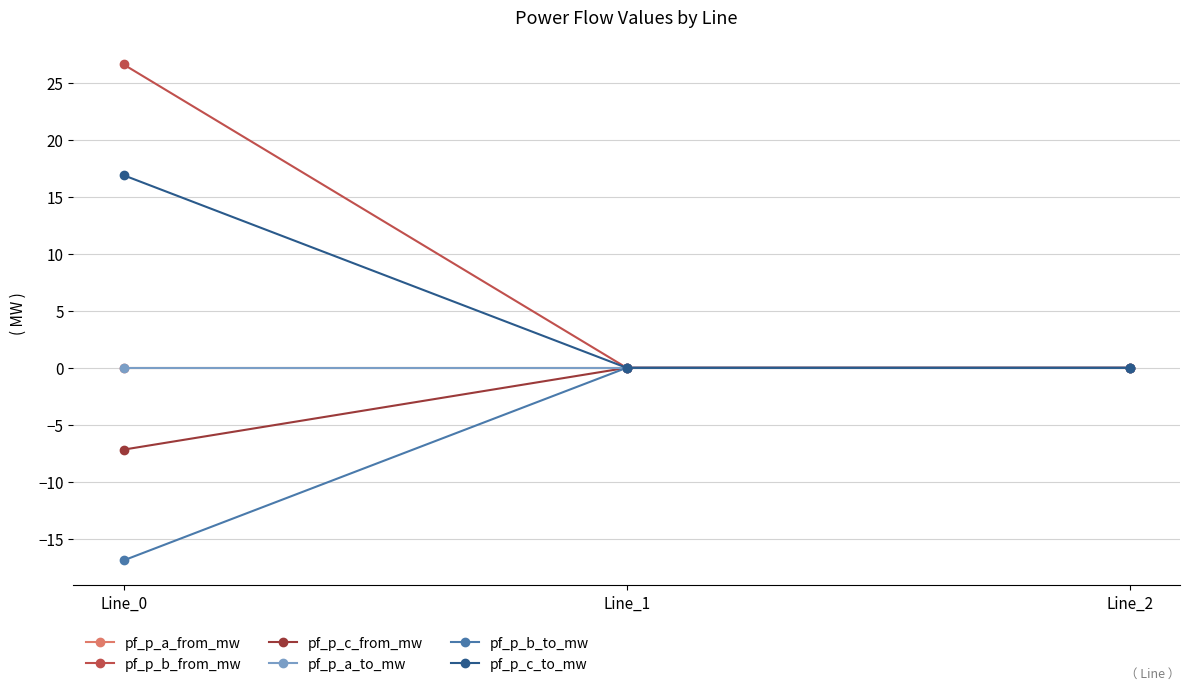

What is the greatest value displayed?

26.6